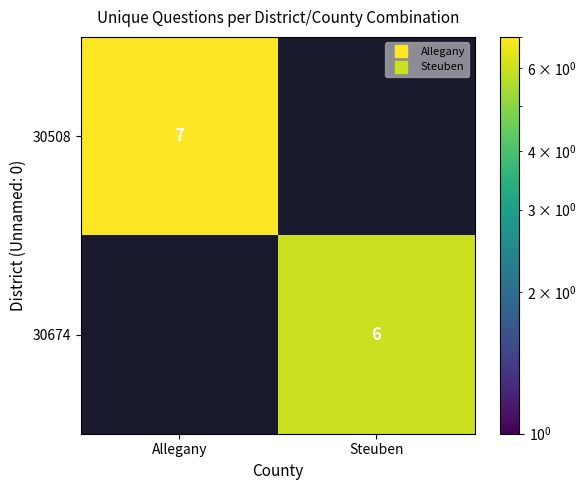

Which series has the widest spread of values?

30508